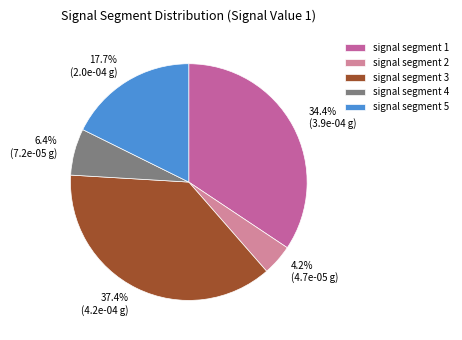

True or false: signal segment 1 accounts for 34% of the total.

True